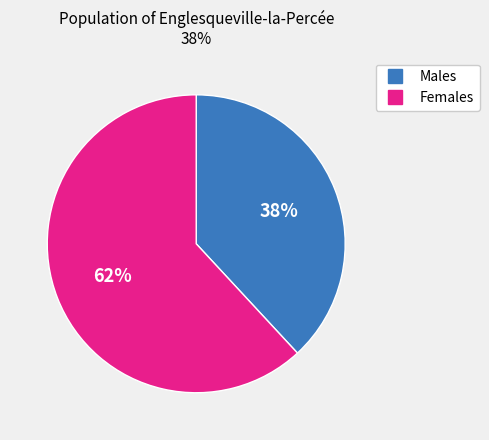

Does any single category account for the majority?

Yes